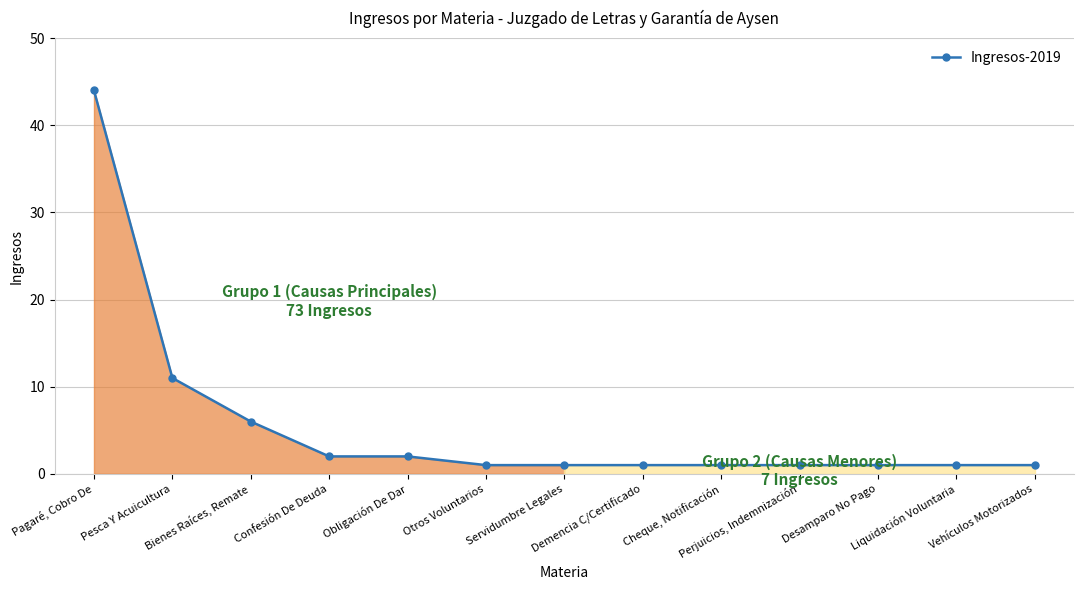

What is the difference between the maximum and minimum values?

43